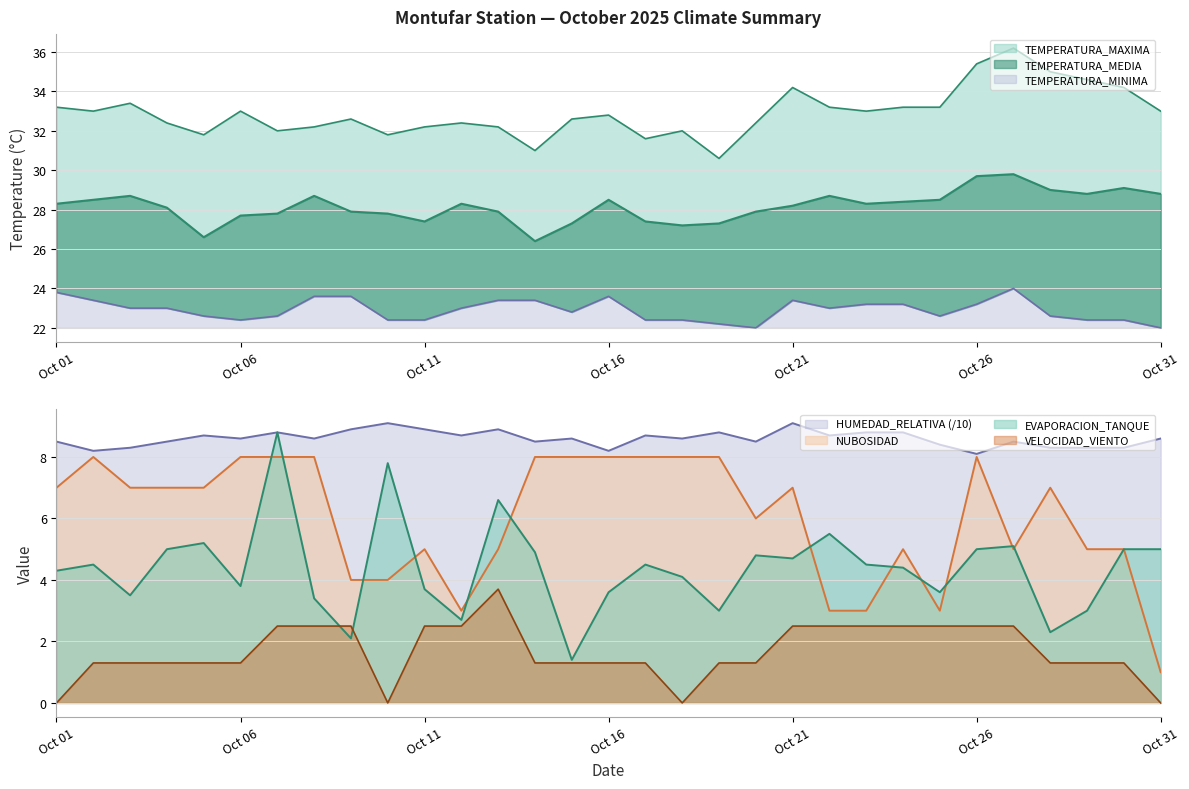

What is the difference between the maximum and minimum values in the TEMPERATURA_MEDIA series?

3.4